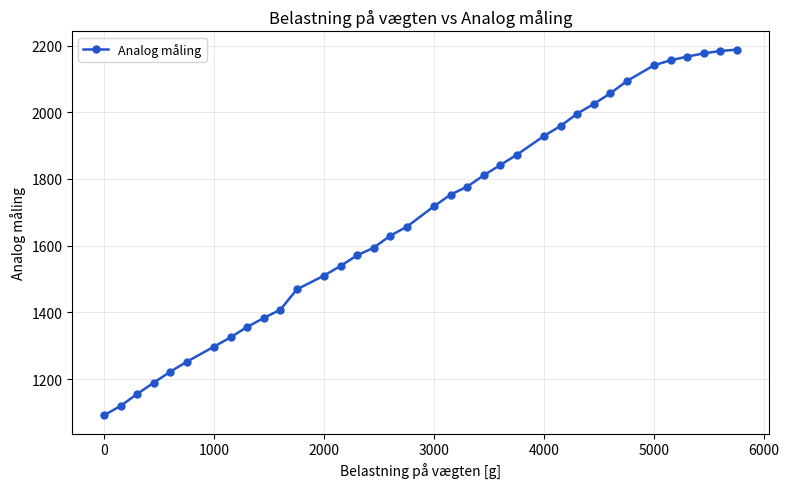

What is the value of the 28th point from the left?

2025